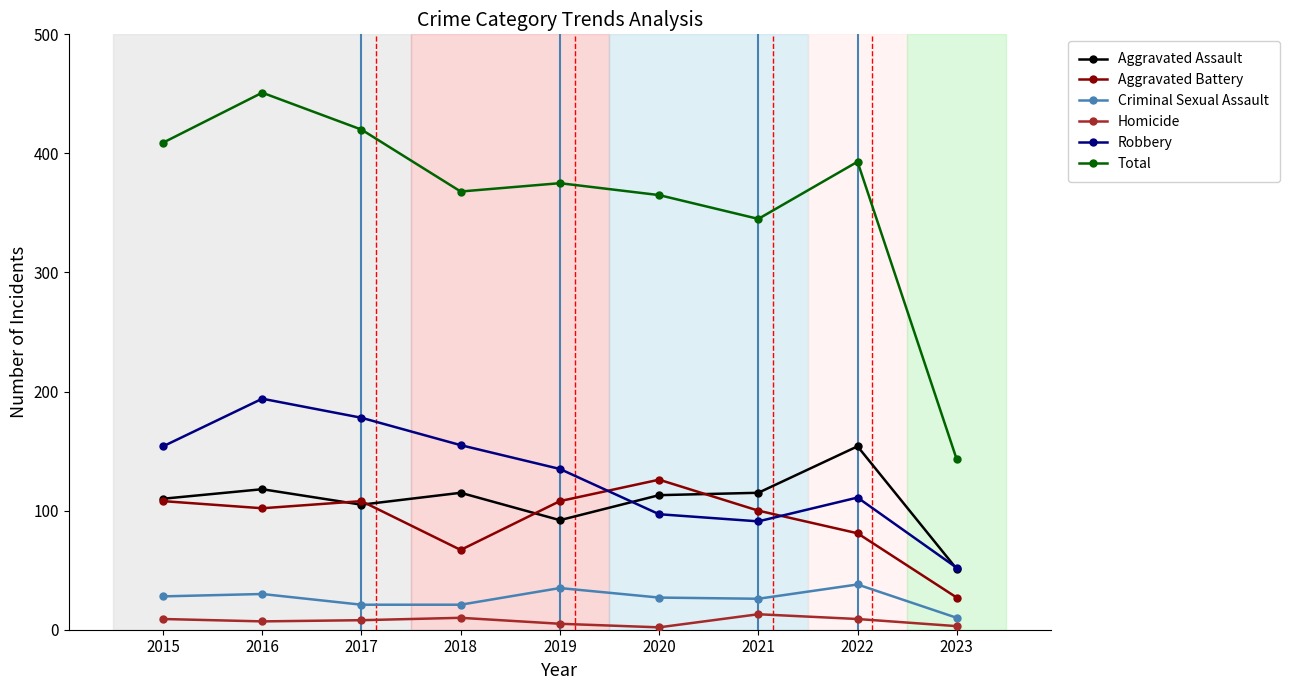

True or false: Homicide and Total cross at least once.

False